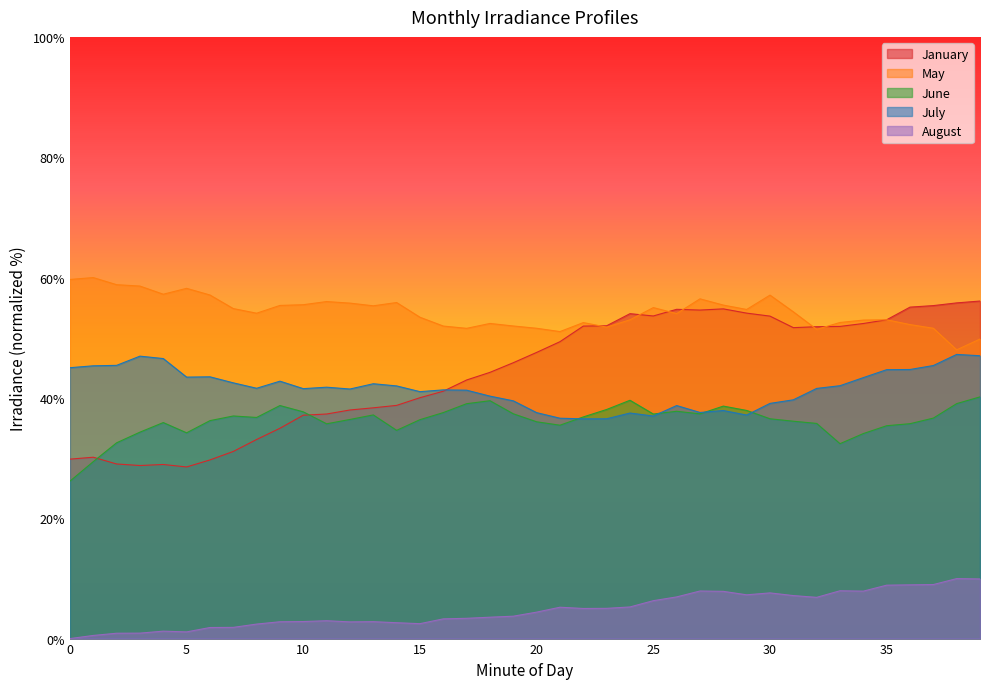

What is the sum of the August values at 31 and 30?

14.7